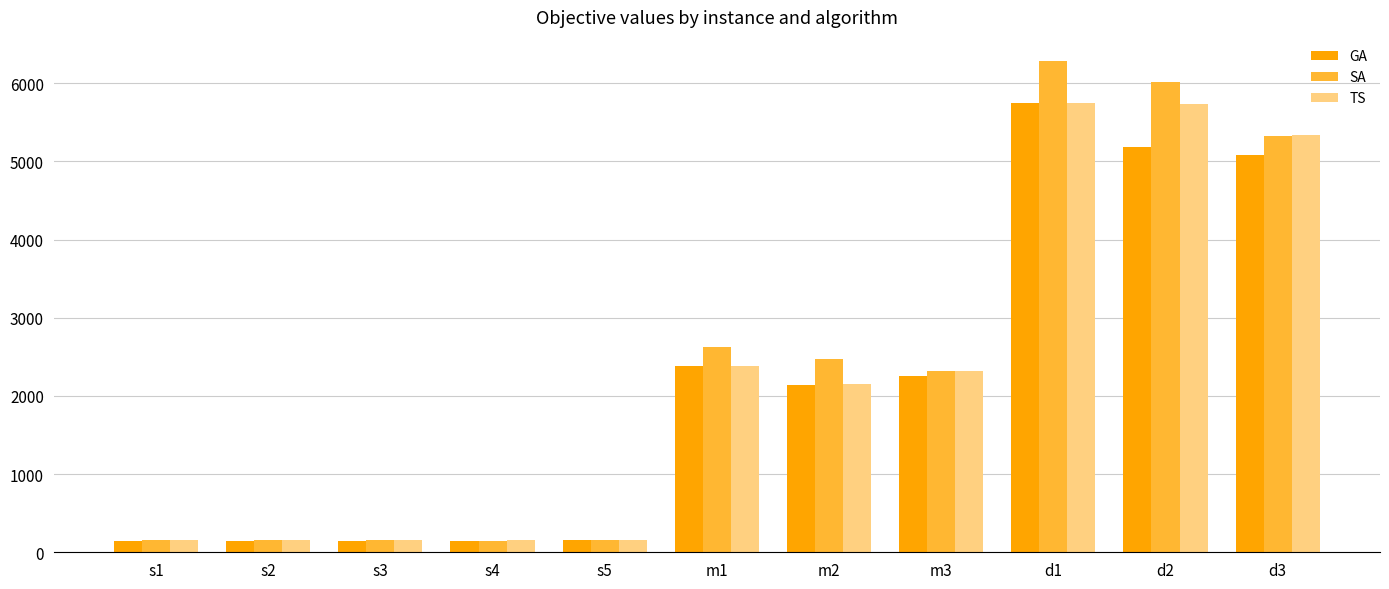

What is the spread (max minus min) of values at s4?

3.7